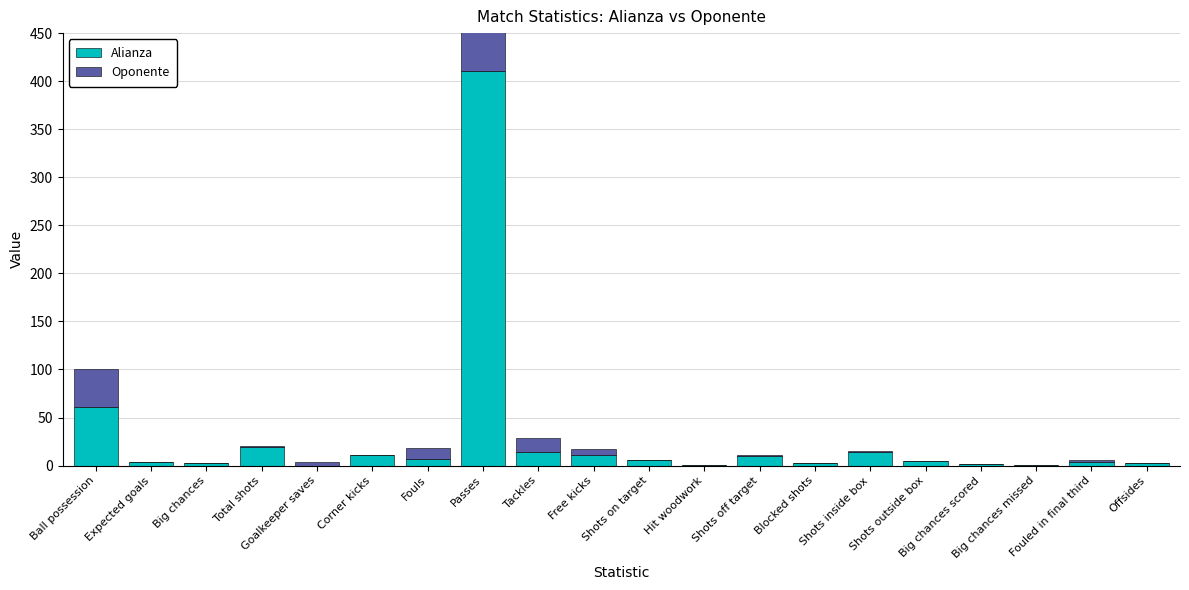

Rank the series by their average value, from lowest to highest.

Oponente, Alianza